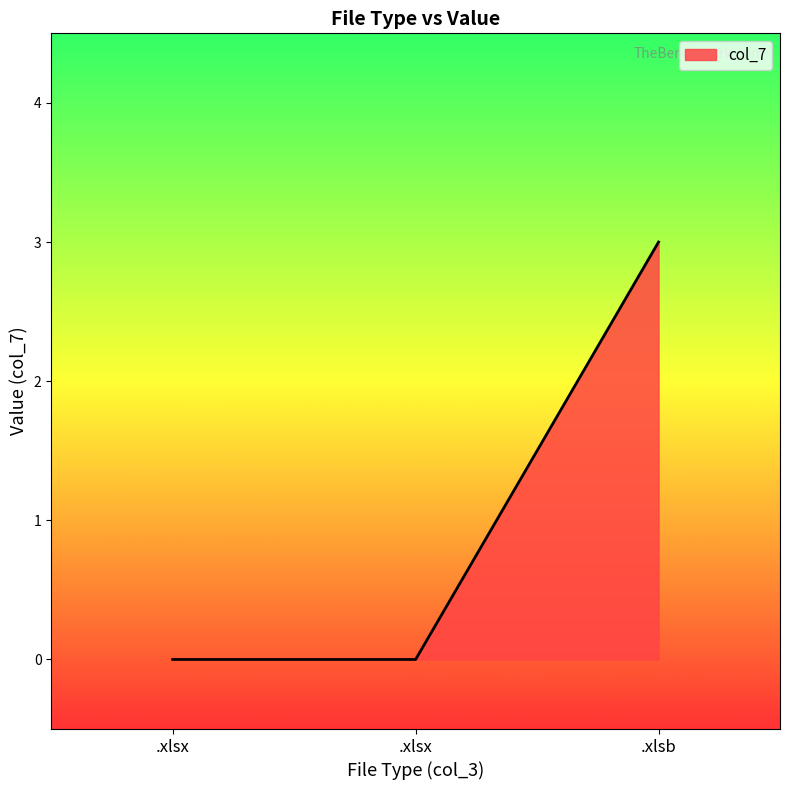

How many series are shown in this chart?

1